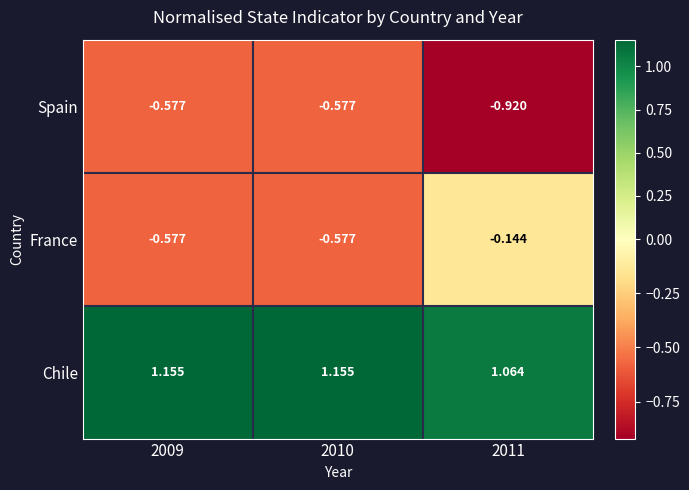

Which series has the widest spread of values?

France